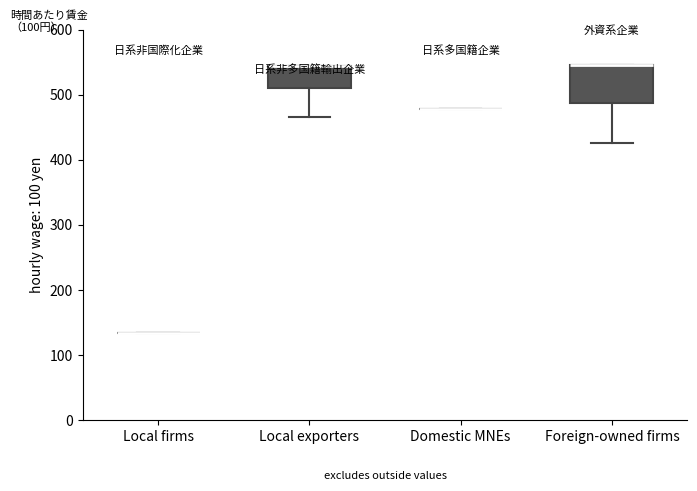

Comparing the boxes themselves (not the whiskers), which one is the tallest?

Foreign-owned firms